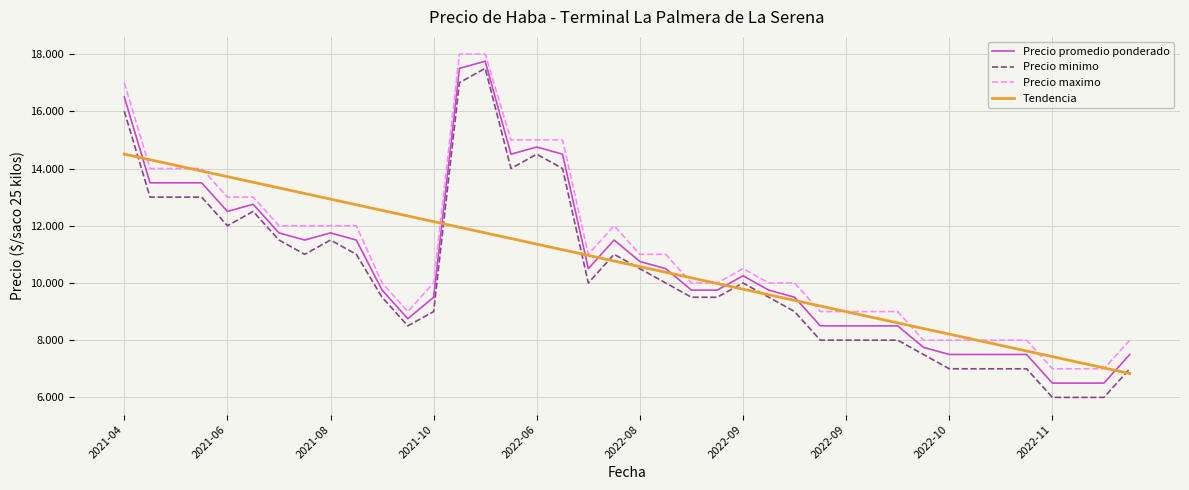

What is the difference between the maximum and minimum values in the Tendencia series?

7667.4